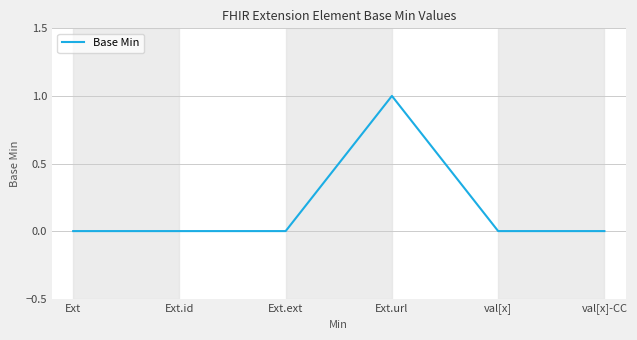

How many data points are above 0?

1